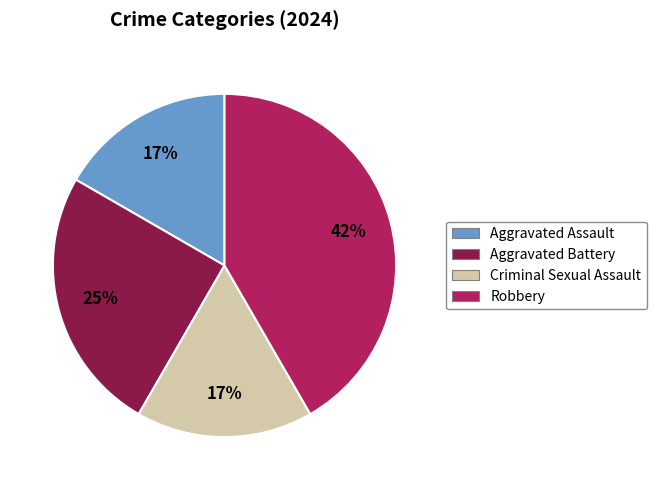

What is the ratio of the value at Aggravated Battery to the value at Aggravated Assault?

1.5